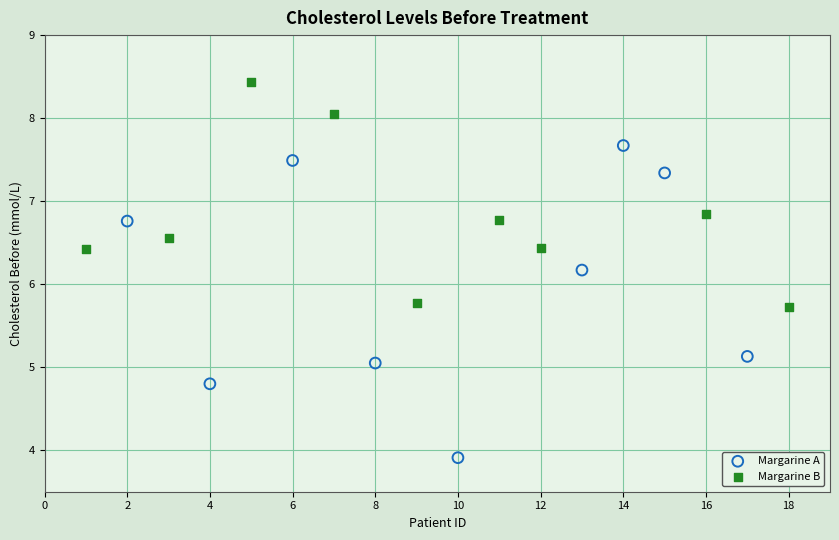

Which series has the widest spread of Y values?

Margarine A